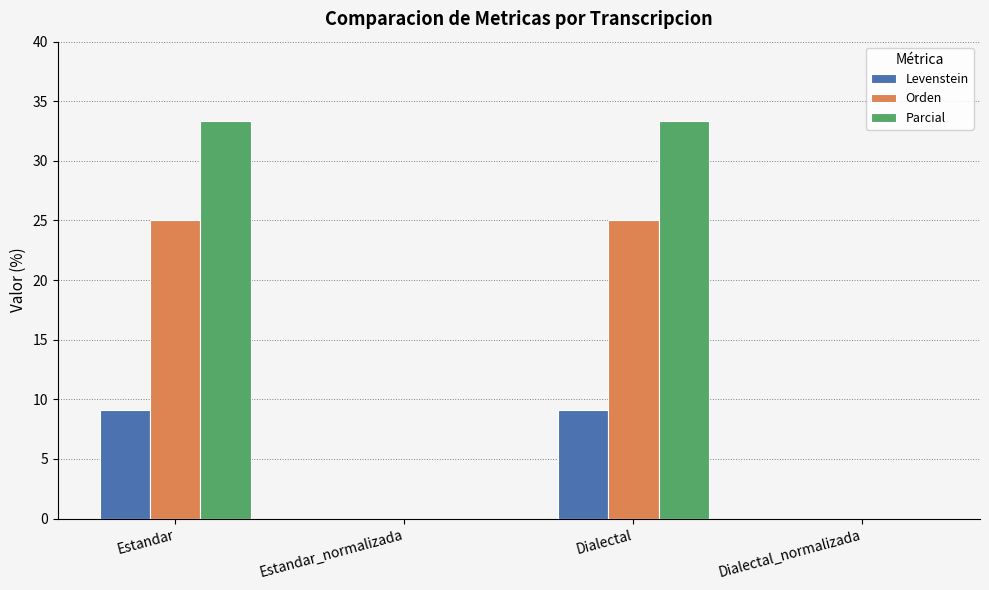

What is the sum of all Orden values?

50.0